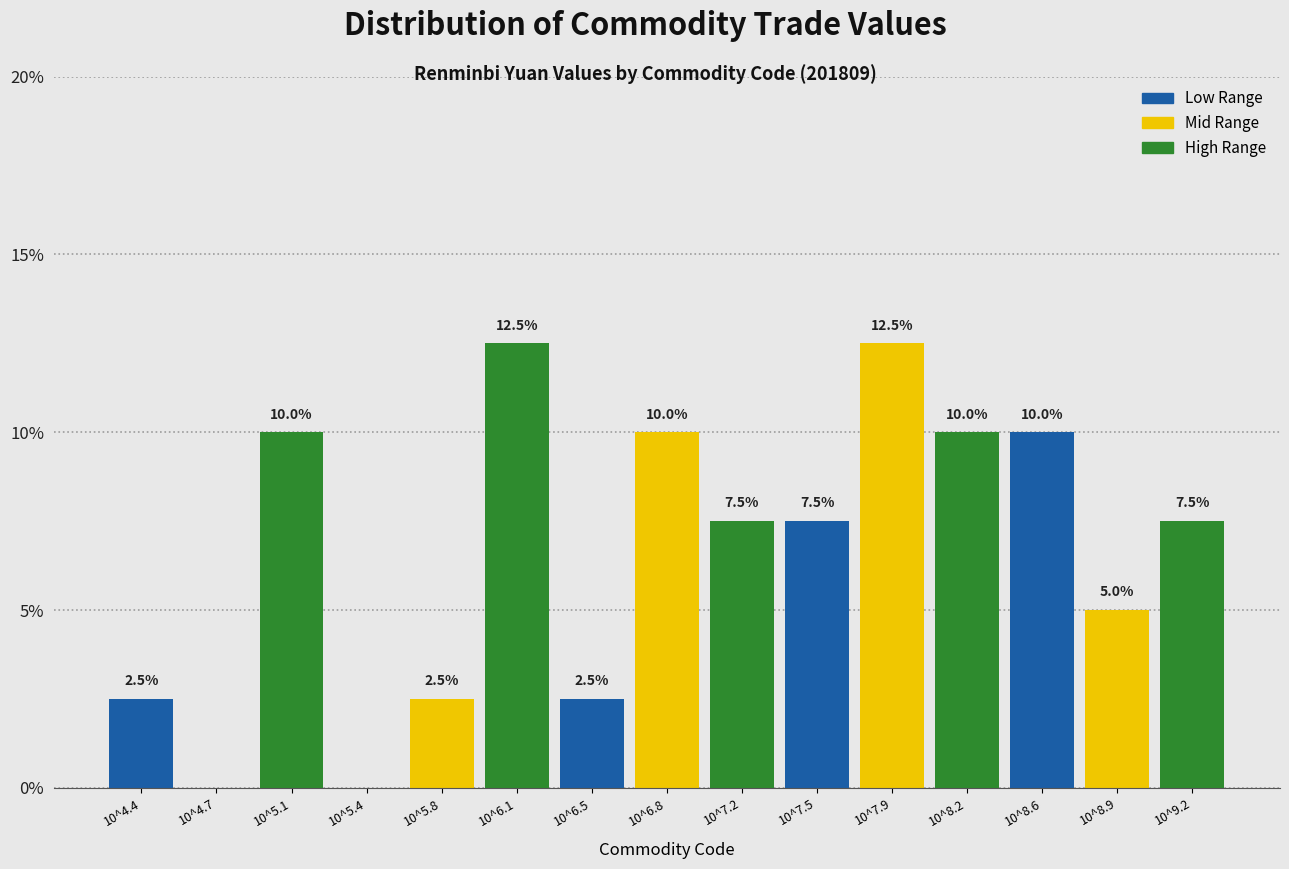

Reading right to left, list all the values displayed in this chart.

10^9.2=7.5	10^8.9=5.0	10^8.6=10.0	10^8.2=10.0	10^7.9=12.5	10^7.5=7.5	10^7.2=7.5	10^6.8=10.0	10^6.5=2.5	10^6.1=12.5	10^5.8=2.5	10^5.4=0.0	10^5.1=10.0	10^4.7=0.0	10^4.4=2.5